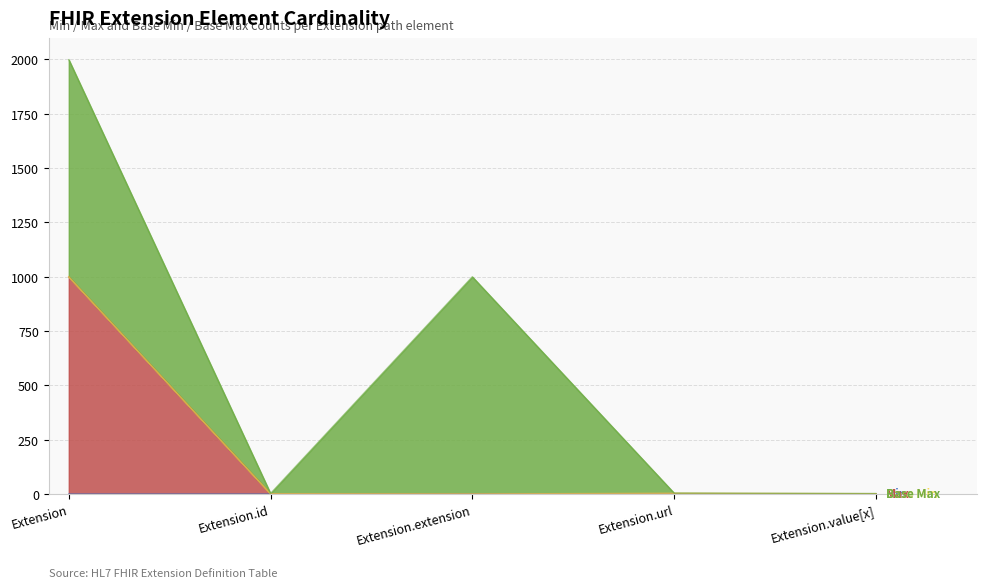

Is it true that Max_numeric equals 1647 at Extension?

False